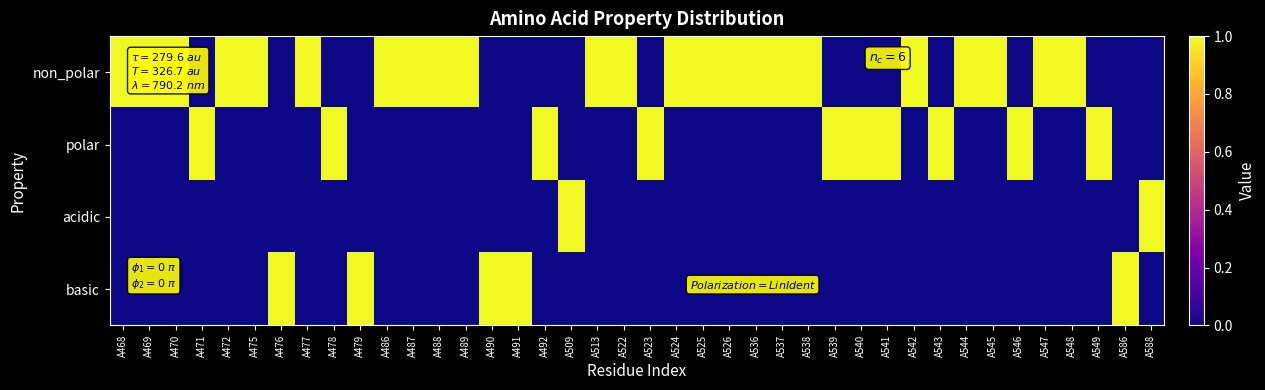

Reading left to right, extract all data points from this chart.

non_polar: A468=1	A469=1	A470=1	A471=0	A472=1	A475=1	A476=0	A477=1	A478=0	A479=0	A486=1	A487=1	A488=1	A489=1	A490=0	A491=0	A492=0	A509=0	A513=1	A522=1	A523=0	A524=1	A525=1	A526=1	A536=1	A537=1	A538=1	A539=0	A540=0	A541=0	A542=1	A543=0	A544=1	A545=1	A546=0	A547=1	A548=1	A549=0	A586=0	A588=0
polar: A468=0	A469=0	A470=0	A471=1	A472=0	A475=0	A476=0	A477=0	A478=1	A479=0	A486=0	A487=0	A488=0	A489=0	A490=0	A491=0	A492=1	A509=0	A513=0	A522=0	A523=1	A524=0	A525=0	A526=0	A536=0	A537=0	A538=0	A539=1	A540=1	A541=1	A542=0	A543=1	A544=0	A545=0	A546=1	A547=0	A548=0	A549=1	A586=0	A588=0
acidic: A468=0	A469=0	A470=0	A471=0	A472=0	A475=0	A476=0	A477=0	A478=0	A479=0	A486=0	A487=0	A488=0	A489=0	A490=0	A491=0	A492=0	A509=1	A513=0	A522=0	A523=0	A524=0	A525=0	A526=0	A536=0	A537=0	A538=0	A539=0	A540=0	A541=0	A542=0	A543=0	A544=0	A545=0	A546=0	A547=0	A548=0	A549=0	A586=0	A588=1
basic: A468=0	A469=0	A470=0	A471=0	A472=0	A475=0	A476=1	A477=0	A478=0	A479=1	A486=0	A487=0	A488=0	A489=0	A490=1	A491=1	A492=0	A509=0	A513=0	A522=0	A523=0	A524=0	A525=0	A526=0	A536=0	A537=0	A538=0	A539=0	A540=0	A541=0	A542=0	A543=0	A544=0	A545=0	A546=0	A547=0	A548=0	A549=0	A586=1	A588=0